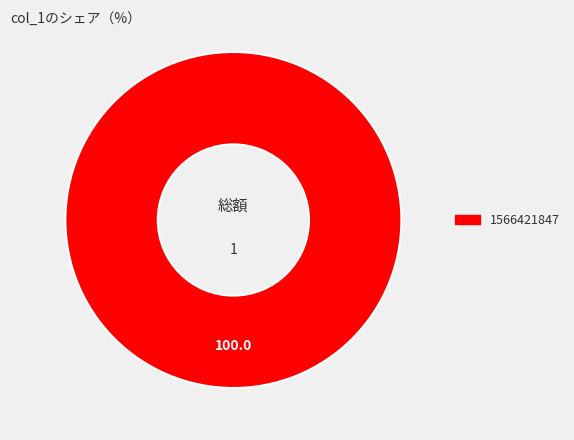

How many slices are in this pie chart?

1